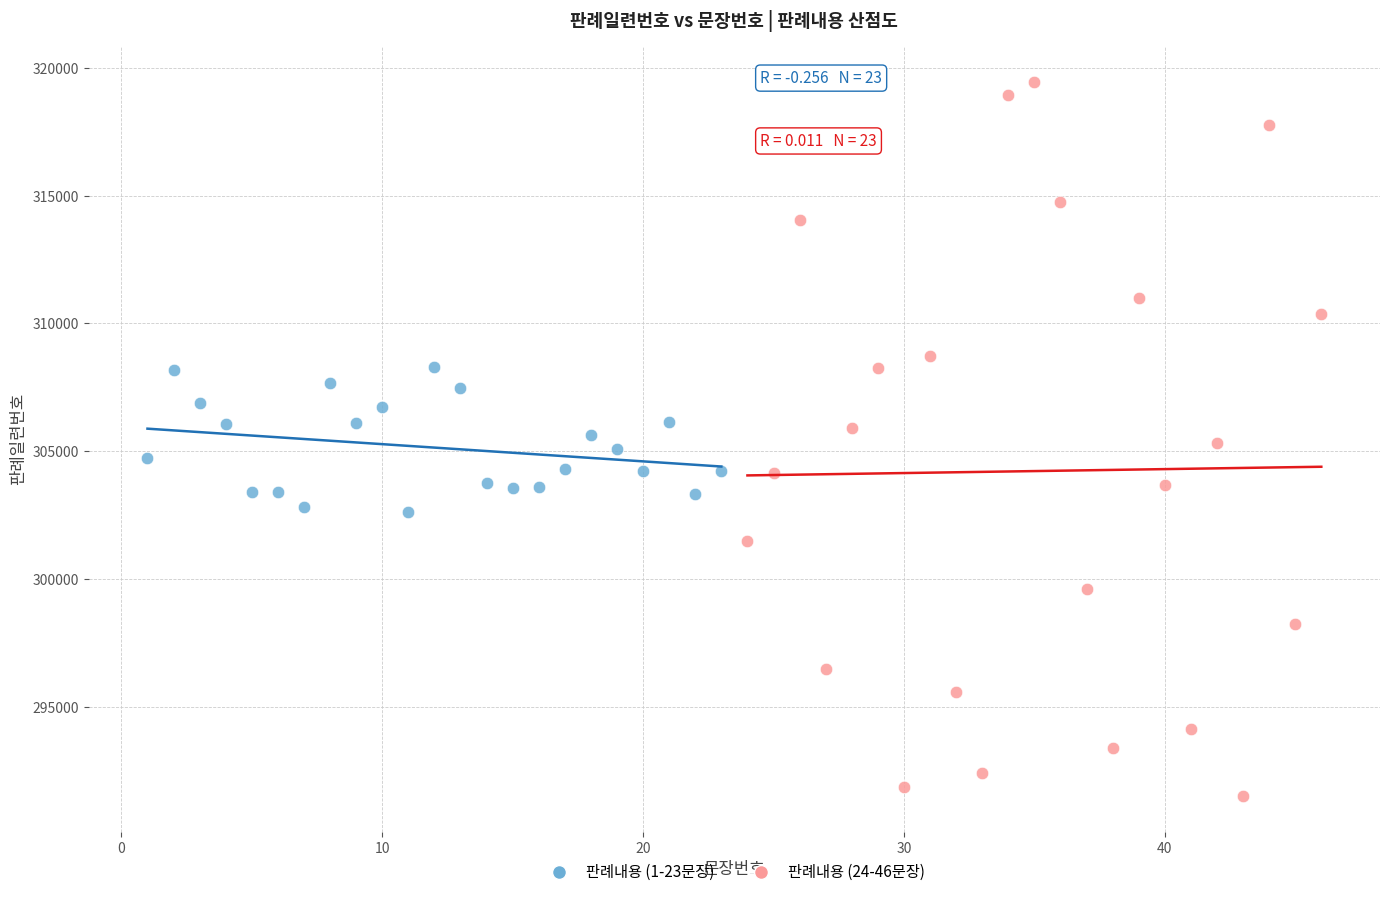

Which series contains the lowest Y value?

판례내용 (24-46문장)